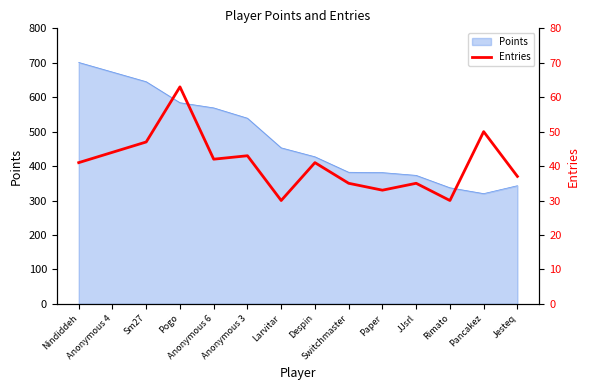

What is the label of the 6th point from the right?

Switchmaster